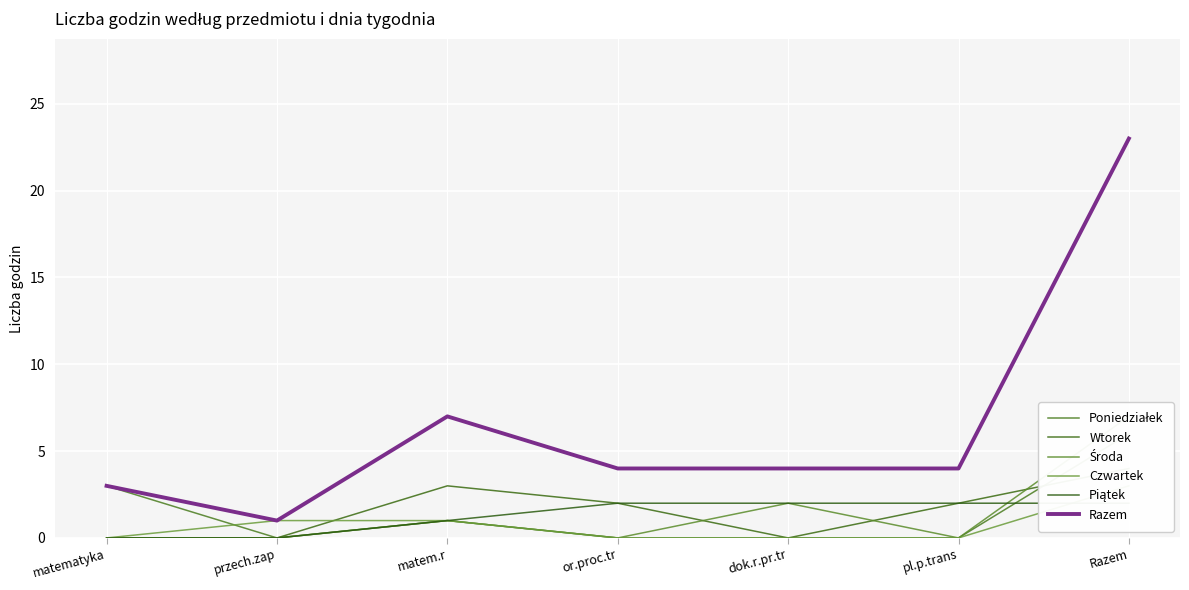

At how many categories does at least one series exceed 15?

1